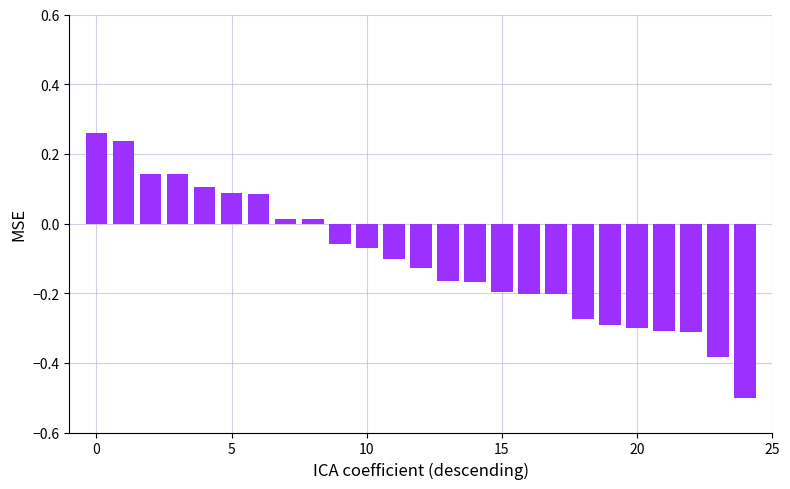

What is the difference between the second highest and second lowest values?

0.6